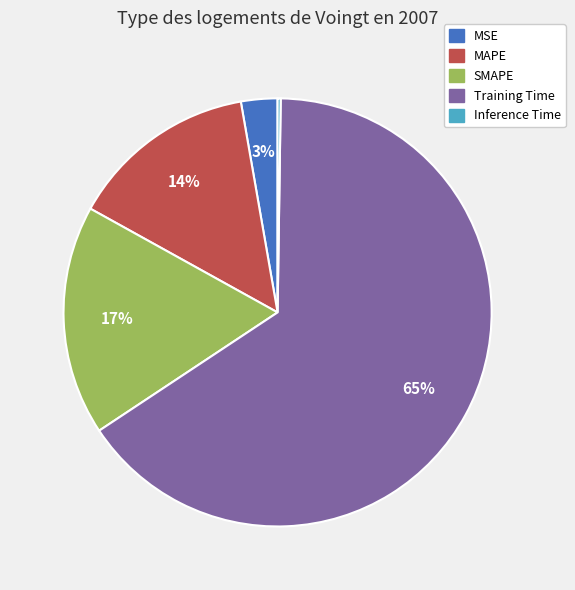

Is there a majority slice in this chart?

Yes